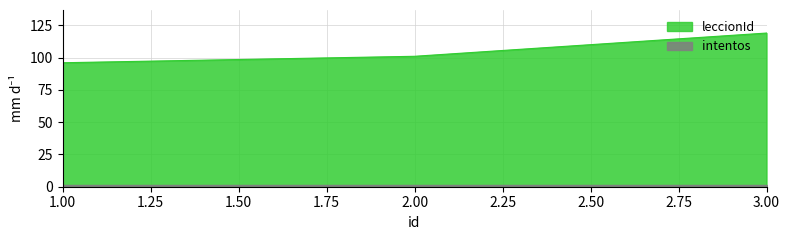

What is the maximum value shown in the chart?

119